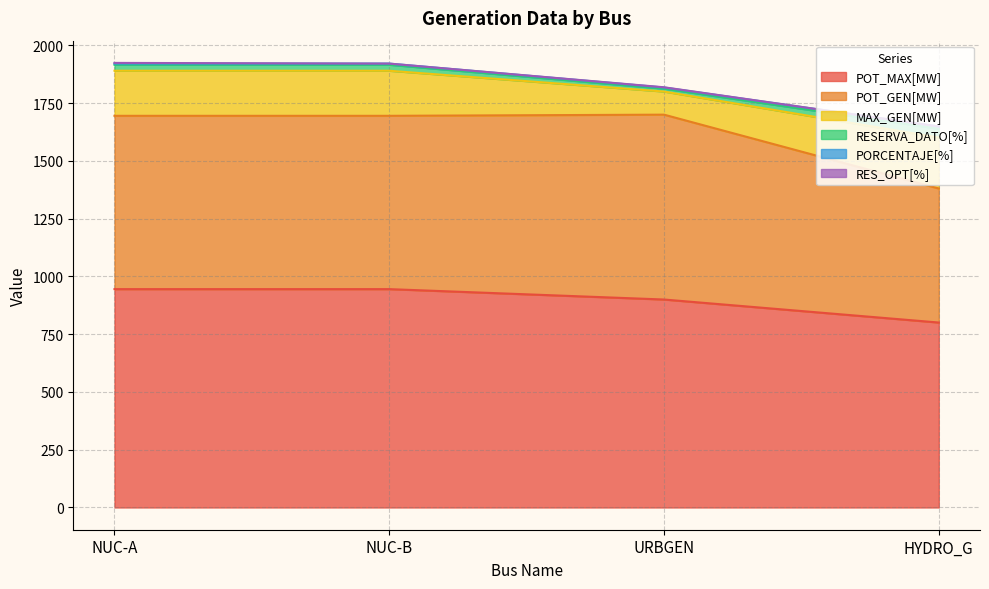

List the series in order of their peak value, lowest first.

RES_OPT[%], PORCENTAJE[%], RESERVA_DATO[%], MAX_GEN[MW], POT_GEN[MW], POT_MAX[MW]